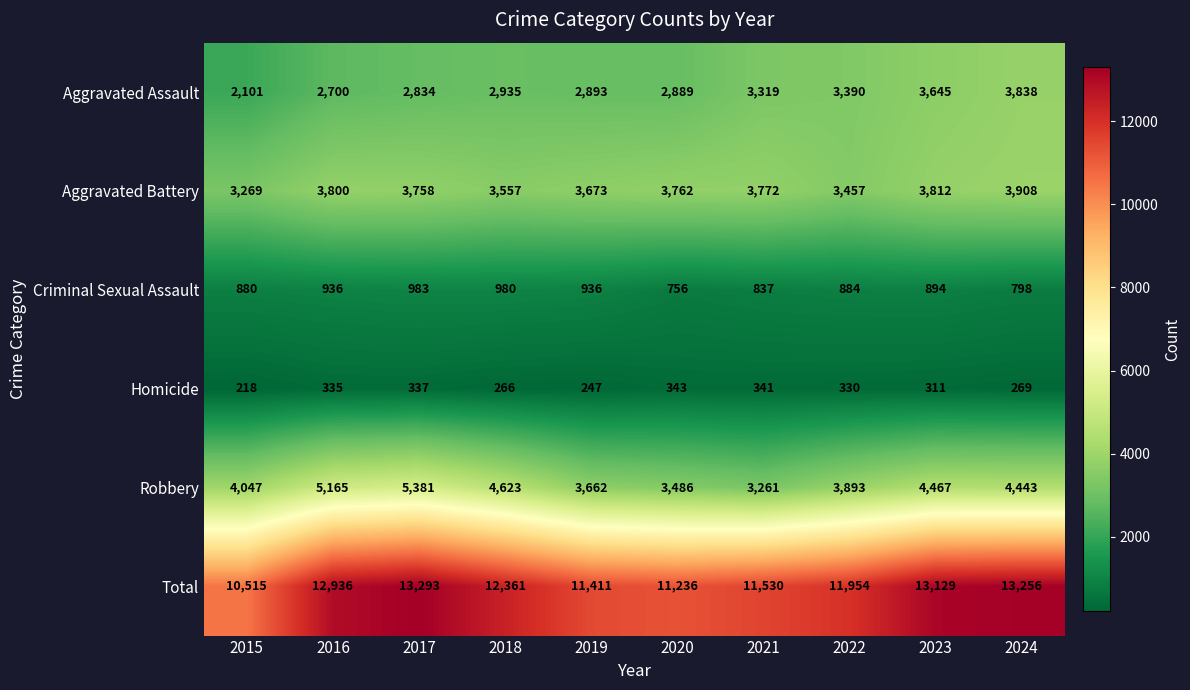

What is the minimum value for Total?

10515